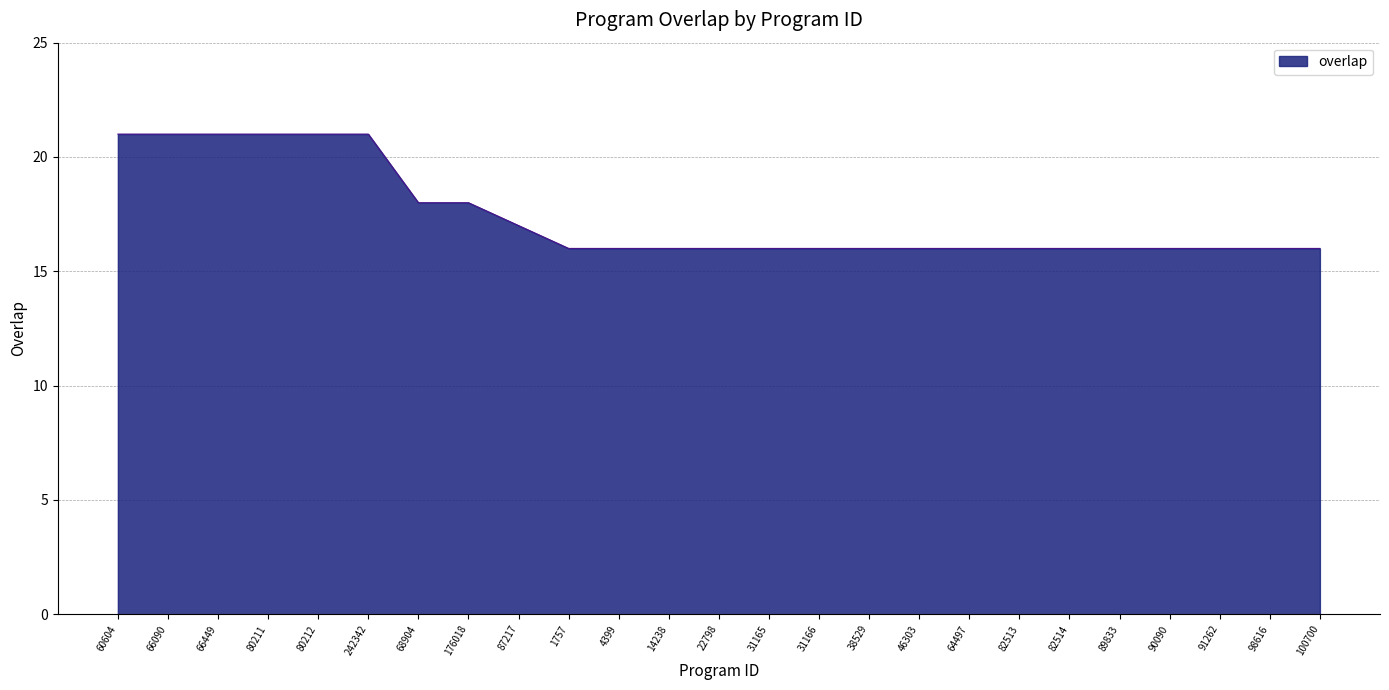

The value at 80211 is 32. True or false?

False